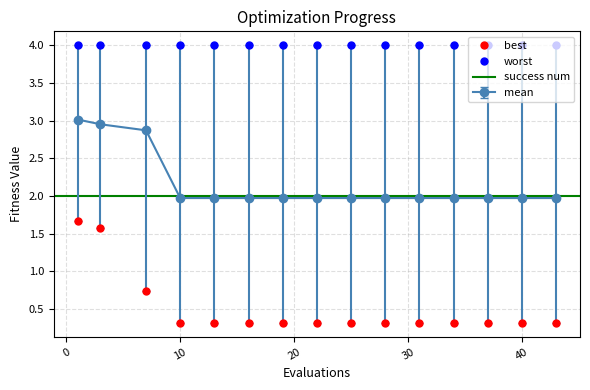

Which category has the highest value across all series?

1